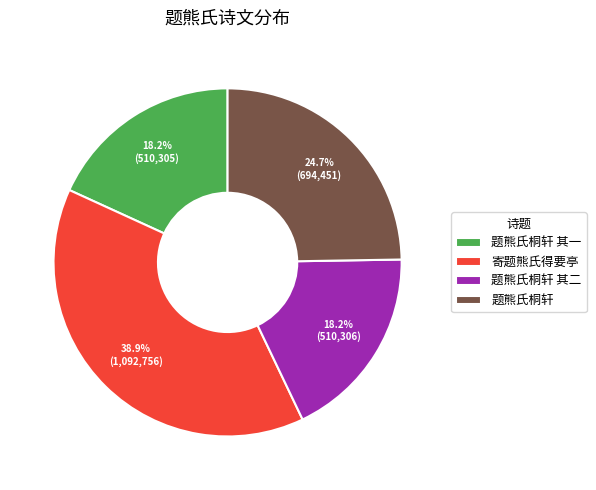

What portion of the pie excludes 题熊氏桐轩 其二?

81.8%